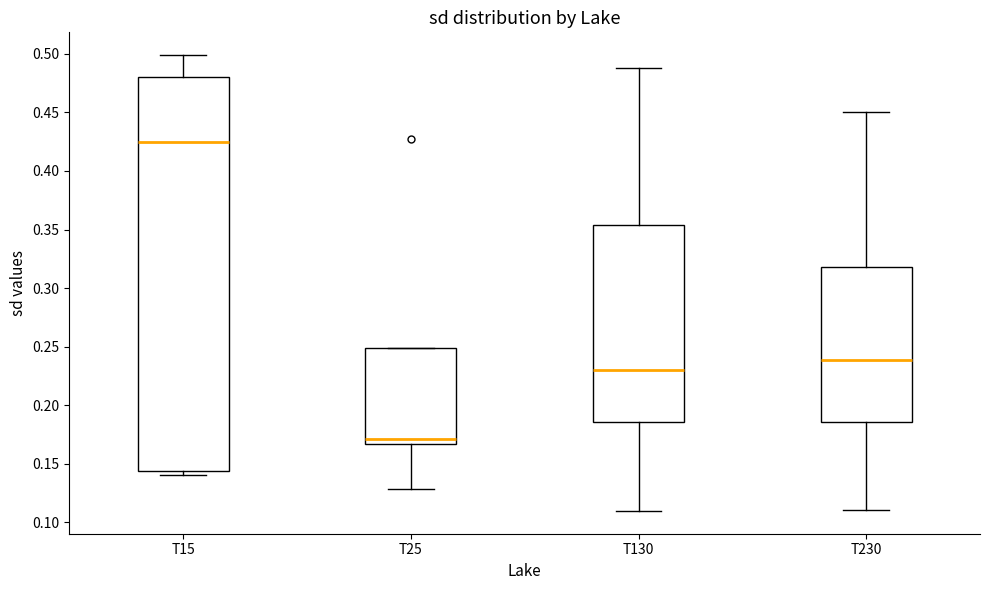

Which box is the tallest, from its lower edge to its upper edge?

T15